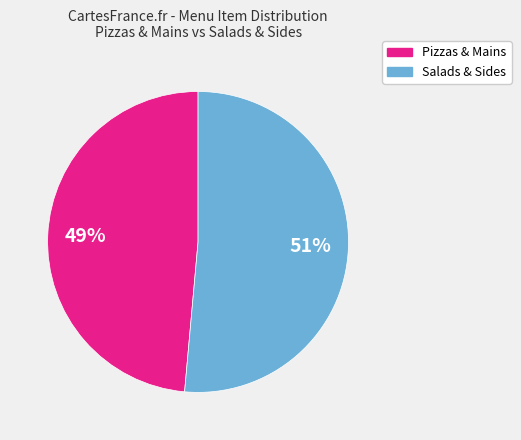

Is there any slice that represents more than half of the pie?

Yes